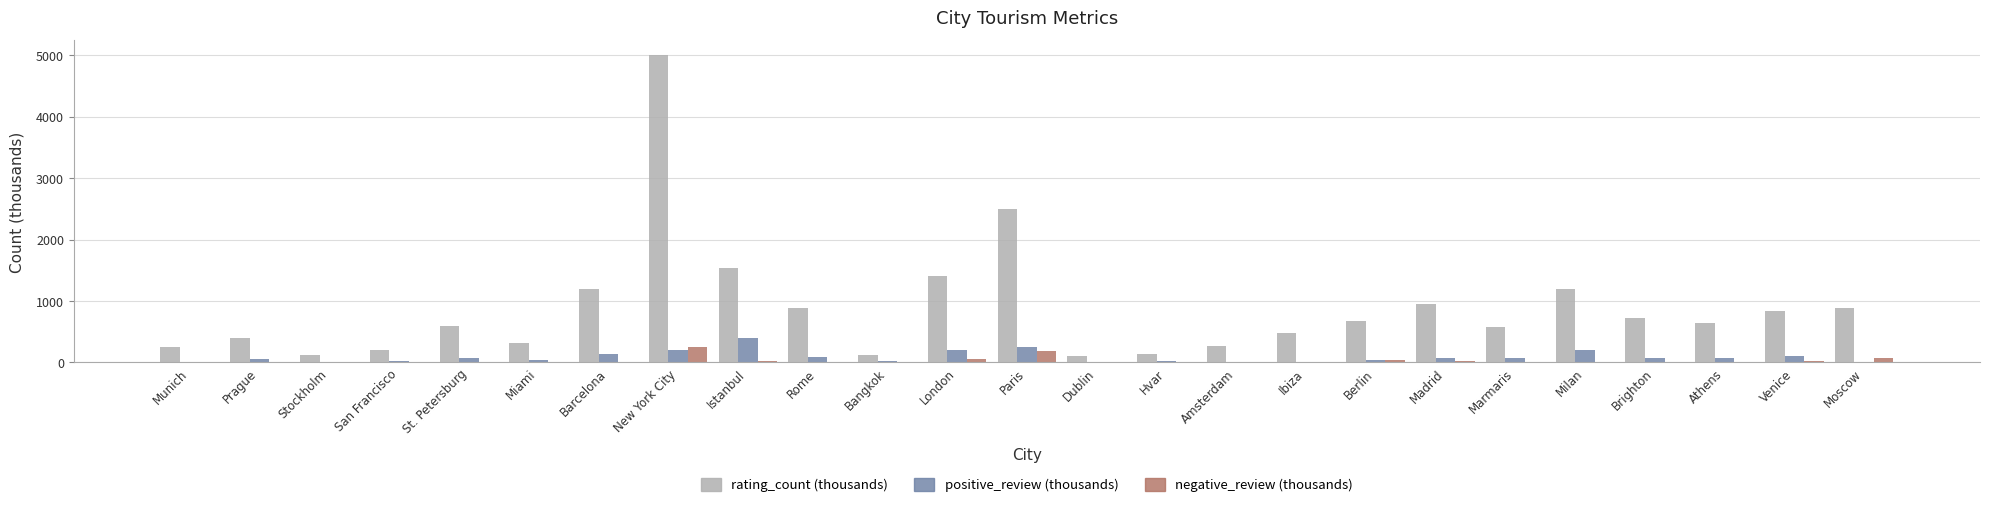

At which category is the sum across all series the highest?

New York City